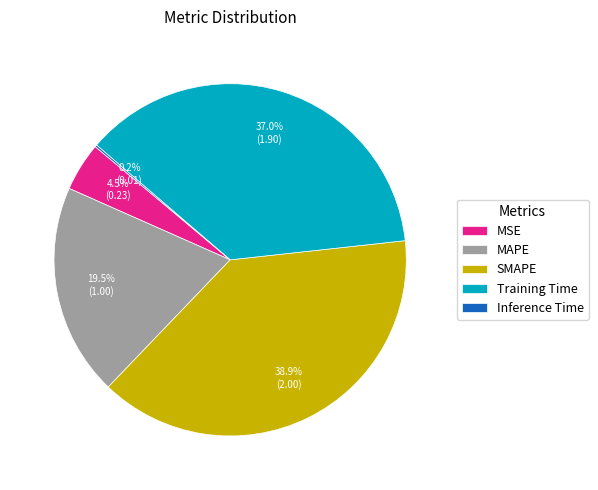

Which slice is the largest?

SMAPE